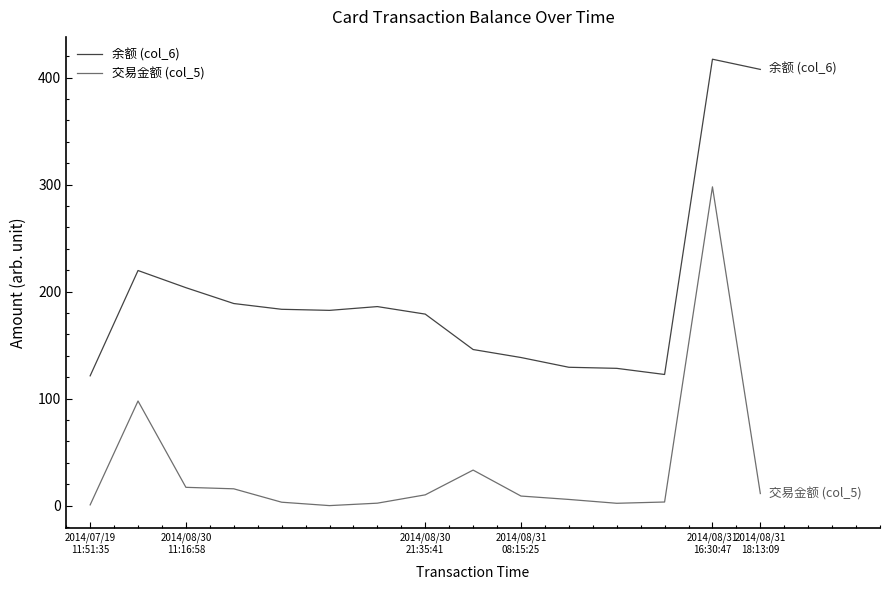

List the series in order of their peak value, highest first.

余额 (col_6), 交易金额 (col_5)